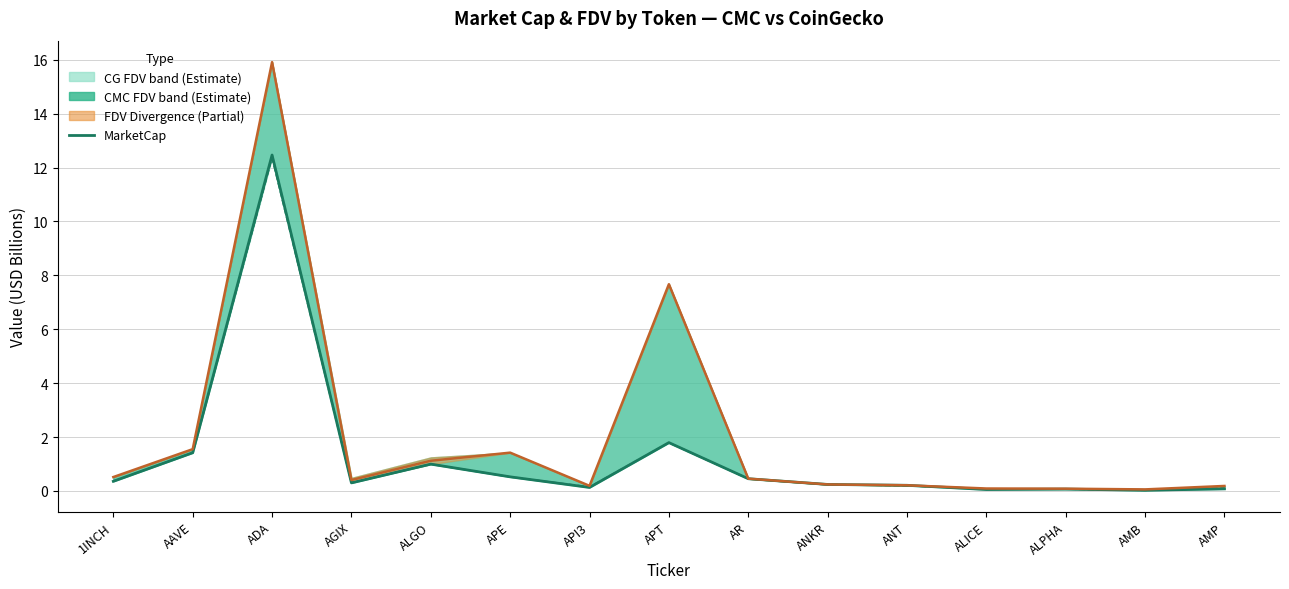

Where is CMC MarketCap nearest to the value 6?

APT